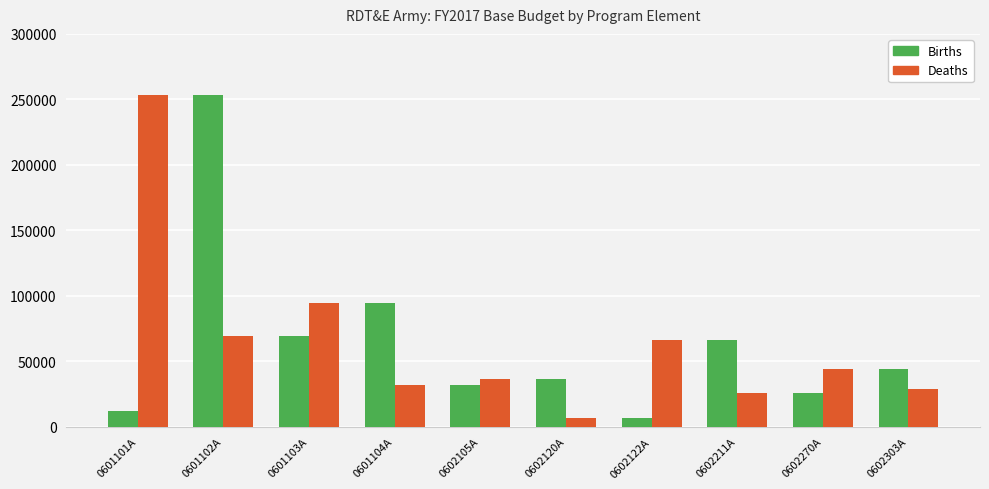

The value of Births at 0601104A is 163311. True or false?

False